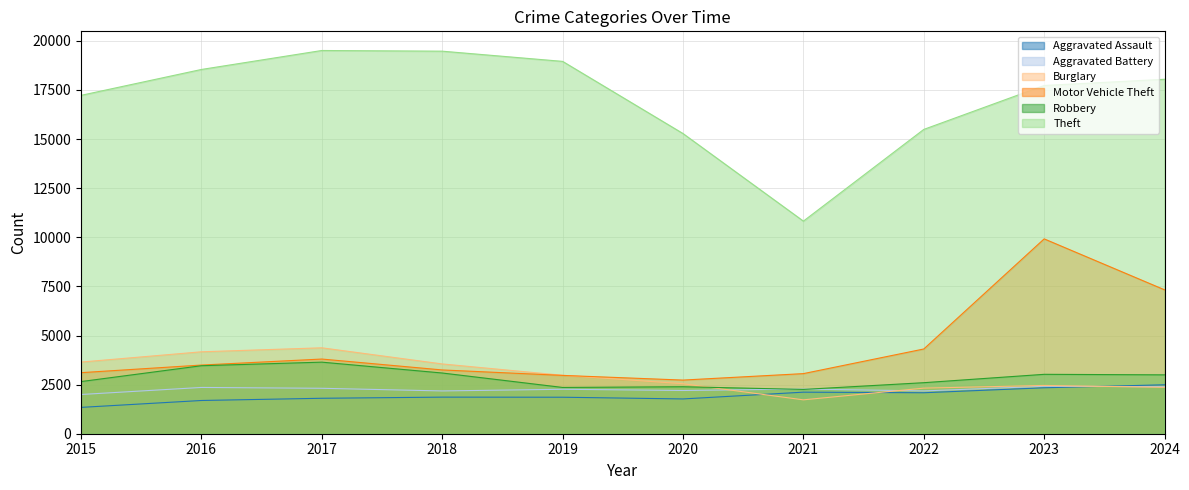

At 2023, list the series in order from largest to smallest.

Theft, Motor Vehicle Theft, Robbery, Burglary, Aggravated Battery, Aggravated Assault